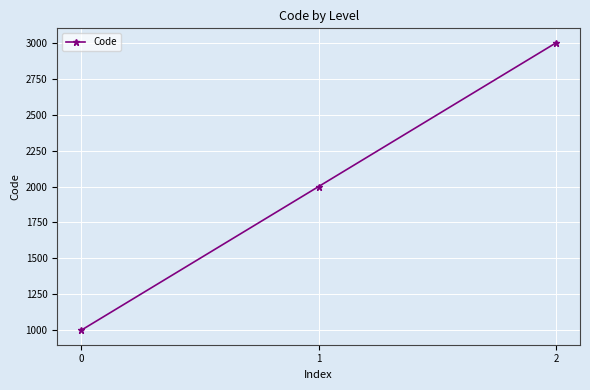

The chart shows a value of 3082 at 1. True or false?

False